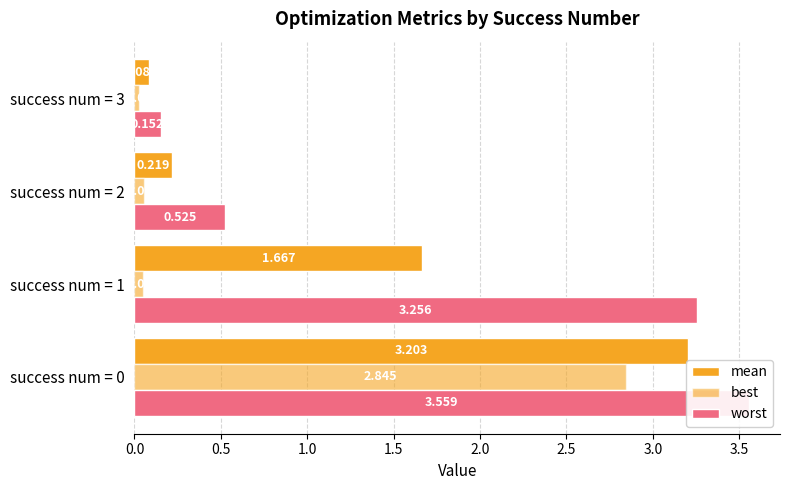

Does the chart contain any negative values?

No